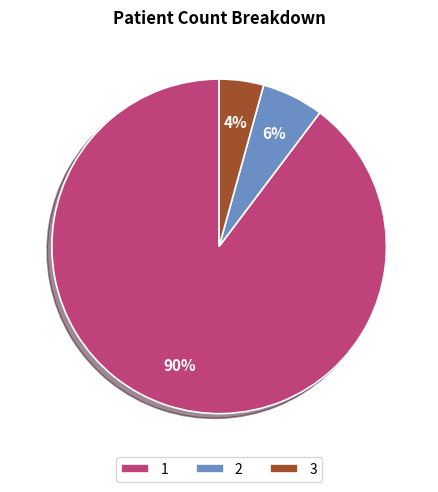

How many slices are in this pie chart?

3